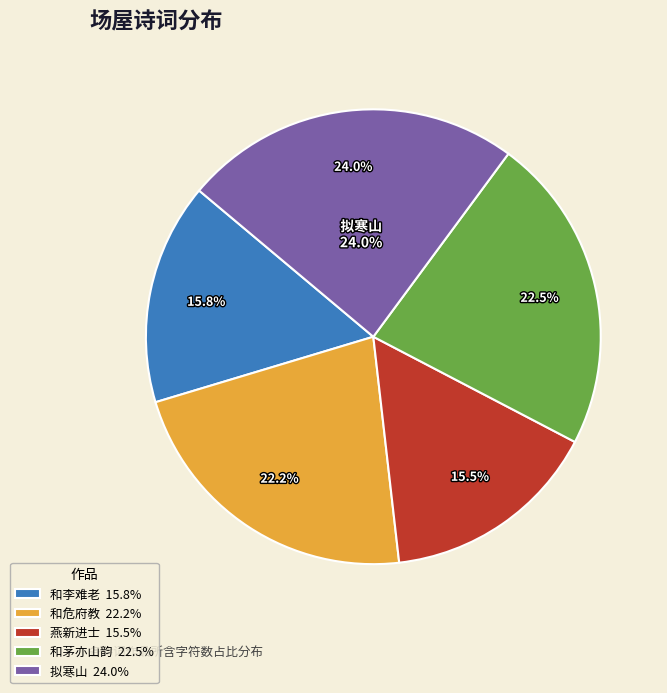

To the nearest percent, what is the difference between the 拟寒山·李生场荡荡 and 和危府教·先生场屋文之虎 slice percentages?

2%